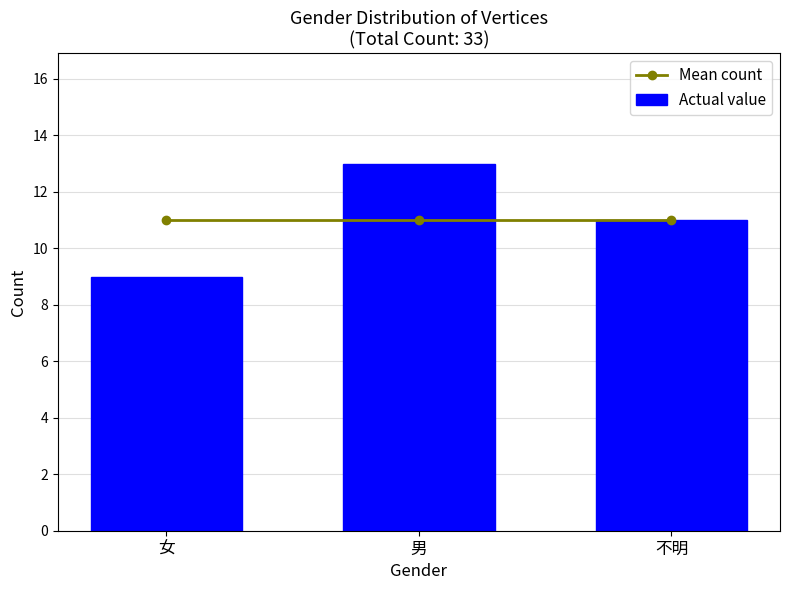

What position from the right is 不明?

1